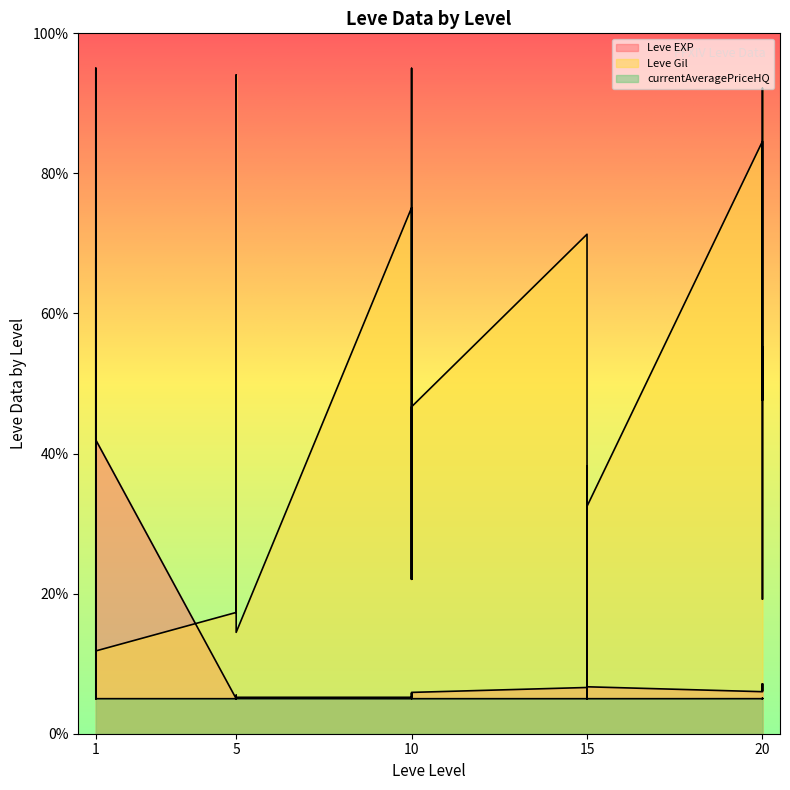

Rank the series by their average value, from lowest to highest.

currentAveragePriceHQ, Leve EXP, Leve Gil